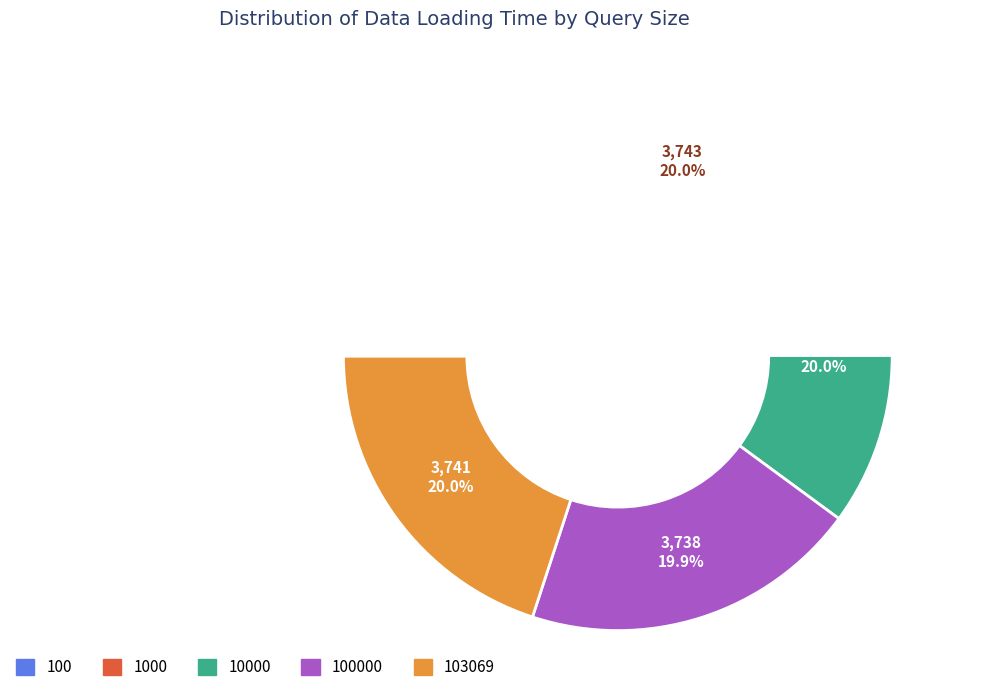

The 1000 slice represents 26% of the pie. True or false?

False